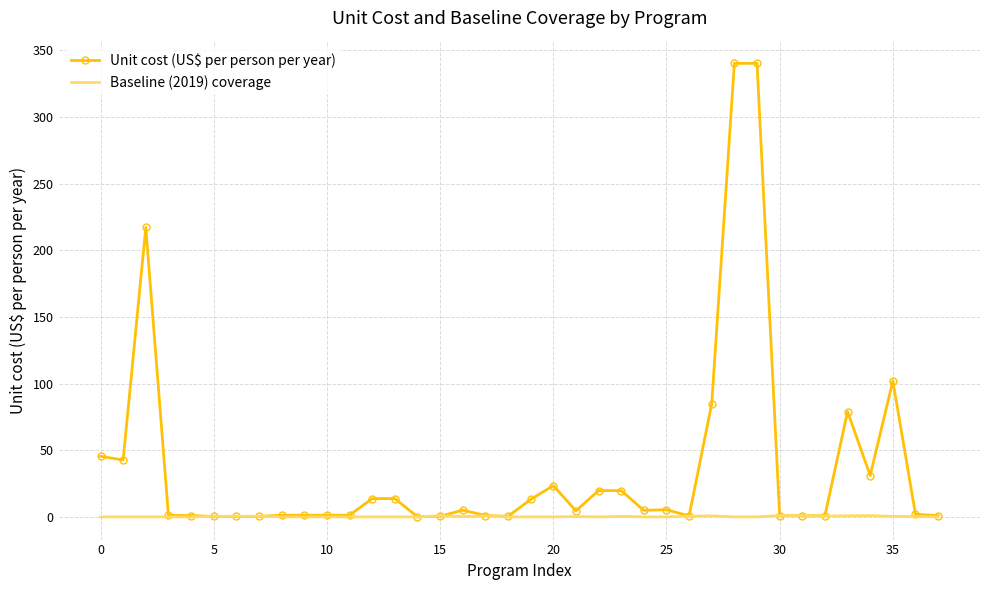

Count the number of data series in this chart.

2